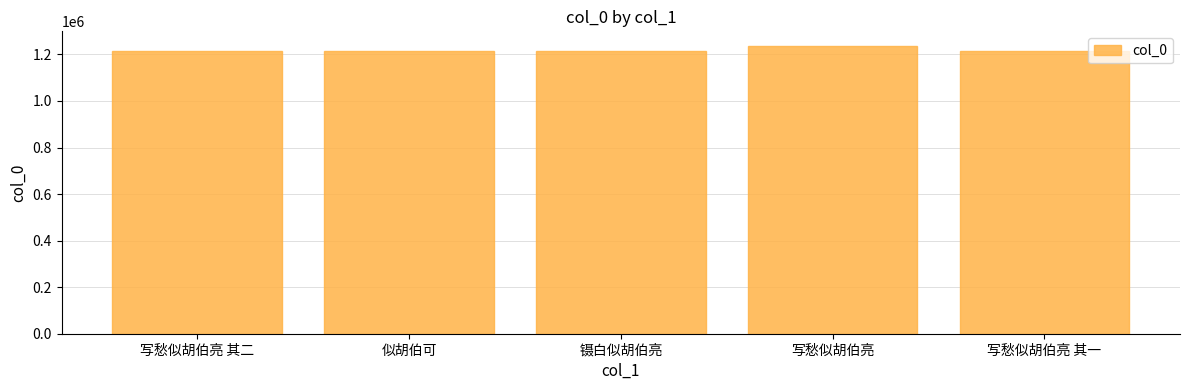

How many series are shown in this chart?

1